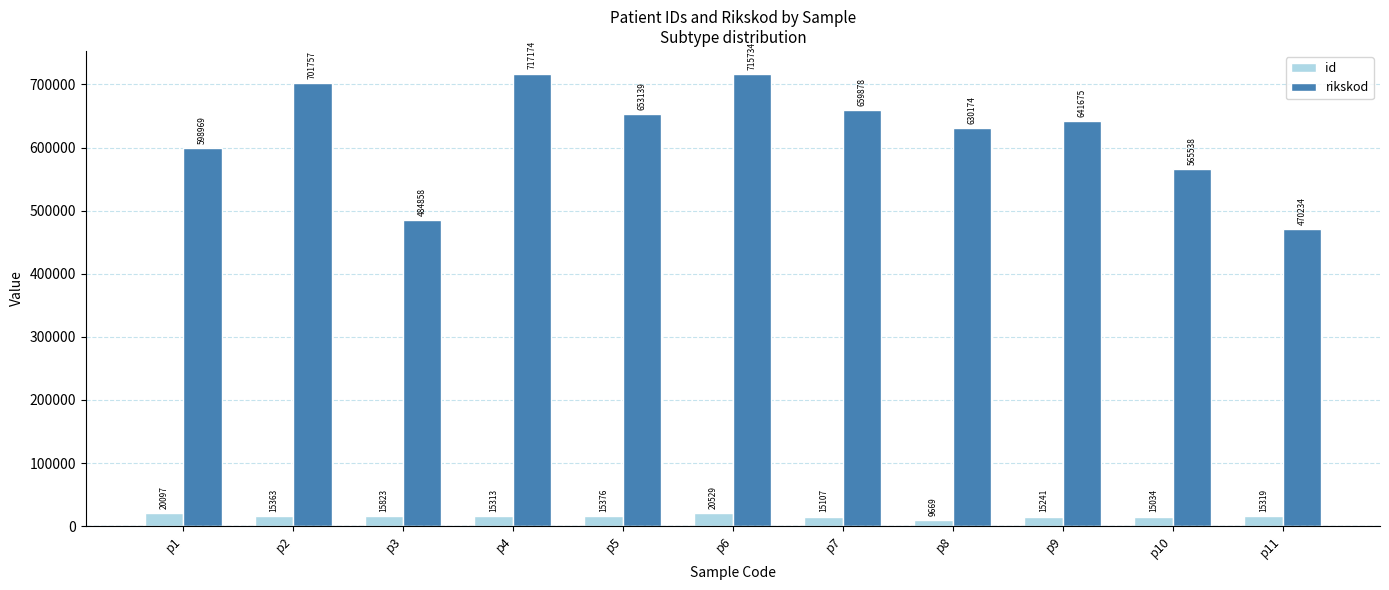

What is the difference between the id values at p7 and p2?

256